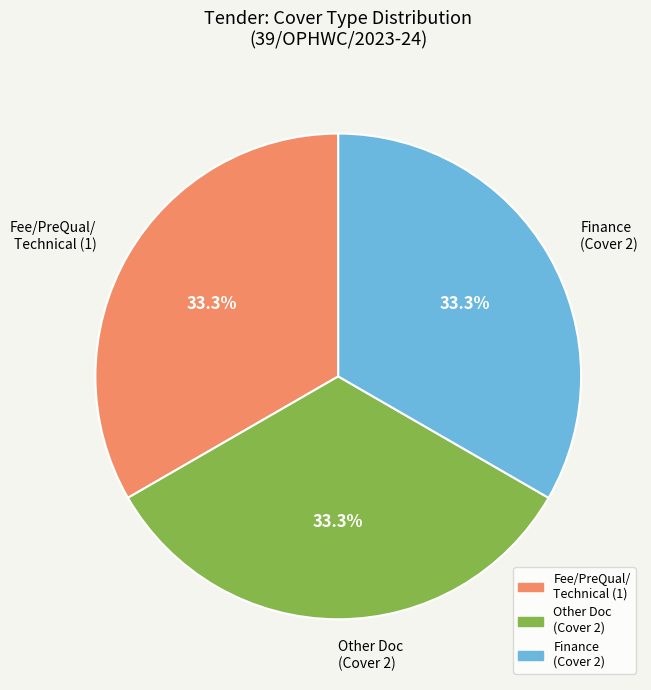

How much of the chart is everything except Finance (Cover 2)?

66.7%